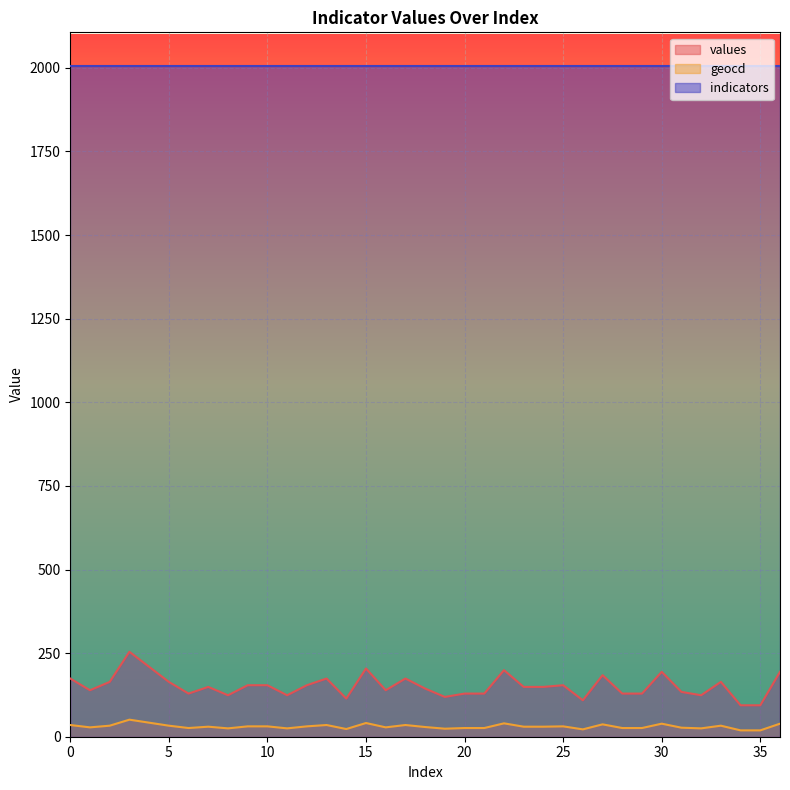

At how many categories does at least one series exceed 107?

37